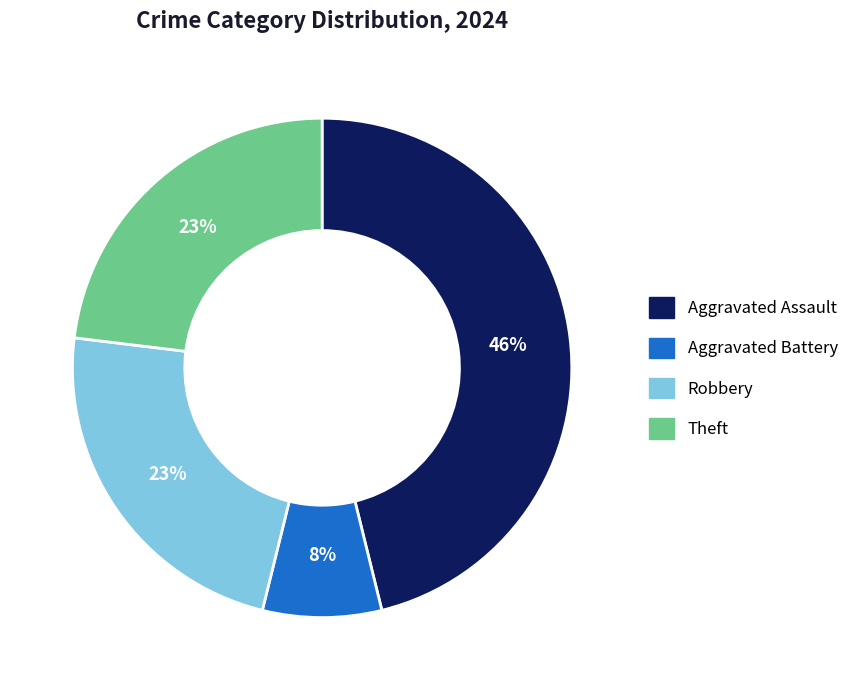

Approximately how many times larger is the value at Theft compared to Robbery?

1.0